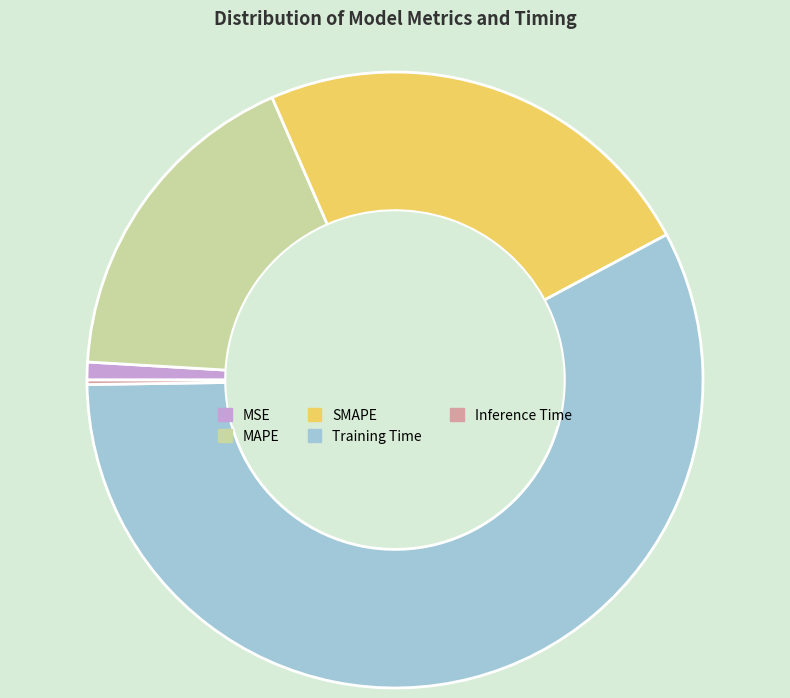

Is it true that MSE is 15% of the pie?

False